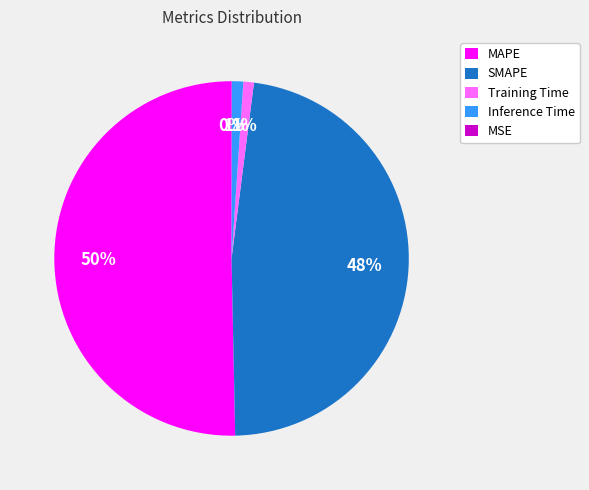

Which category accounts for the majority?

MAPE